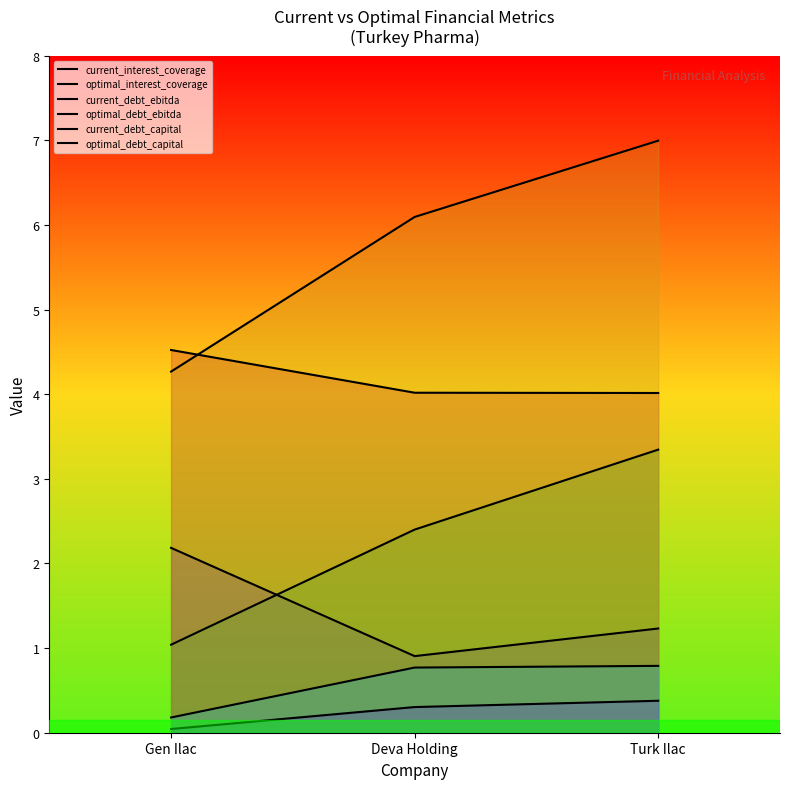

Between Deva Holding and Turk Ilac, which is larger?

Turk Ilac